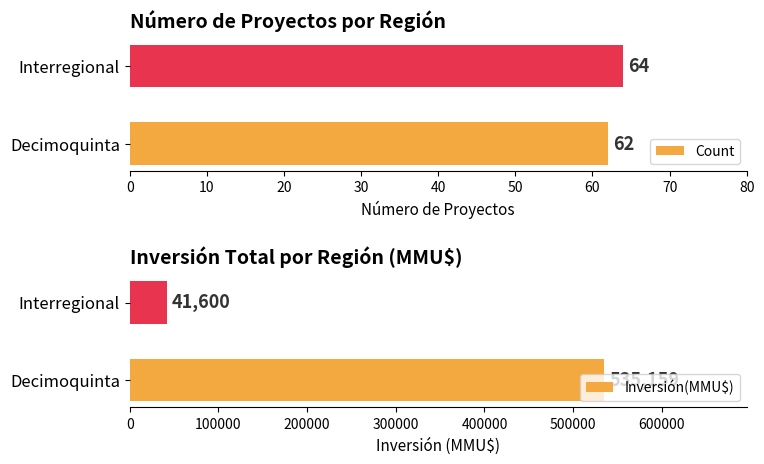

The Inversión(MMU$) series shows 535159 at Decimoquinta. True or false?

True